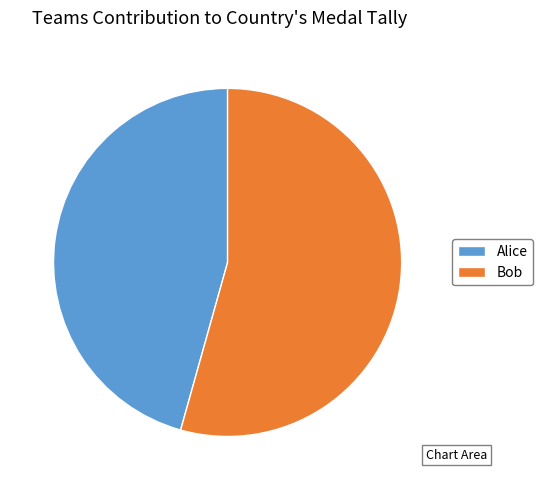

Is Bob the majority of the pie?

Yes